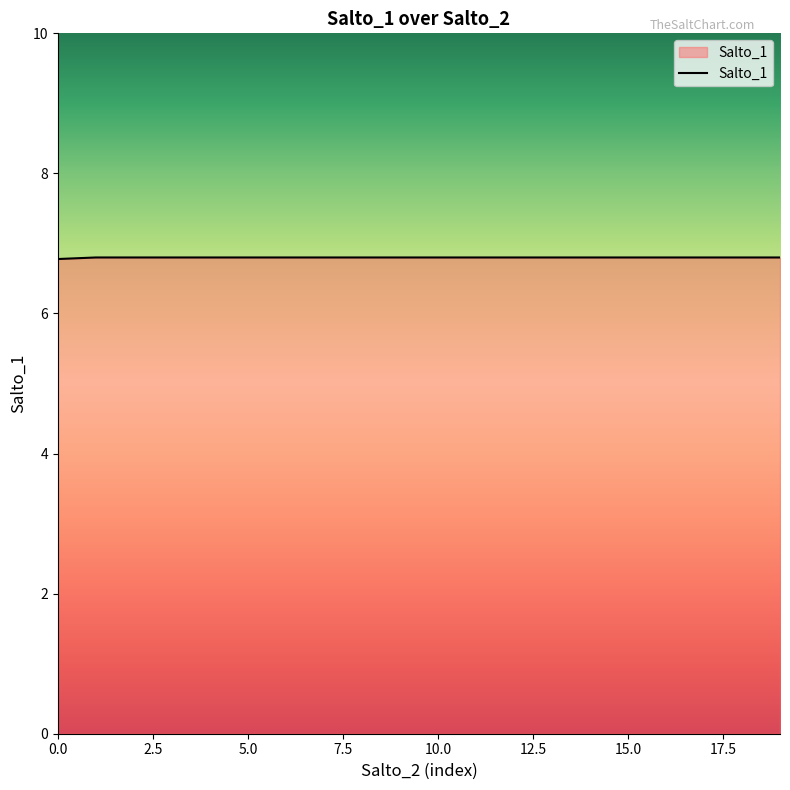

What is the minimum value shown in the chart?

6.8